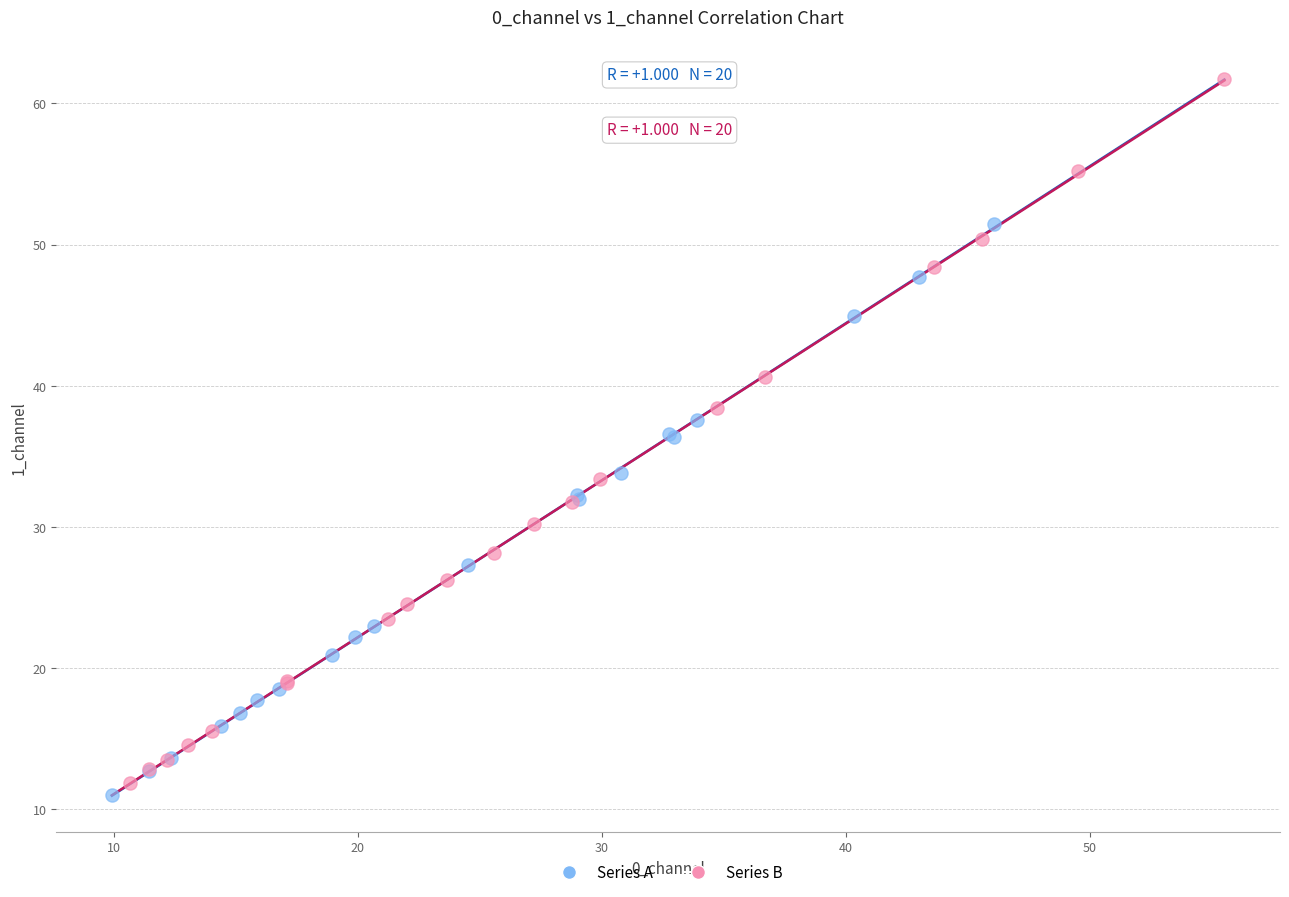

Which series contains the highest Y value?

Series B